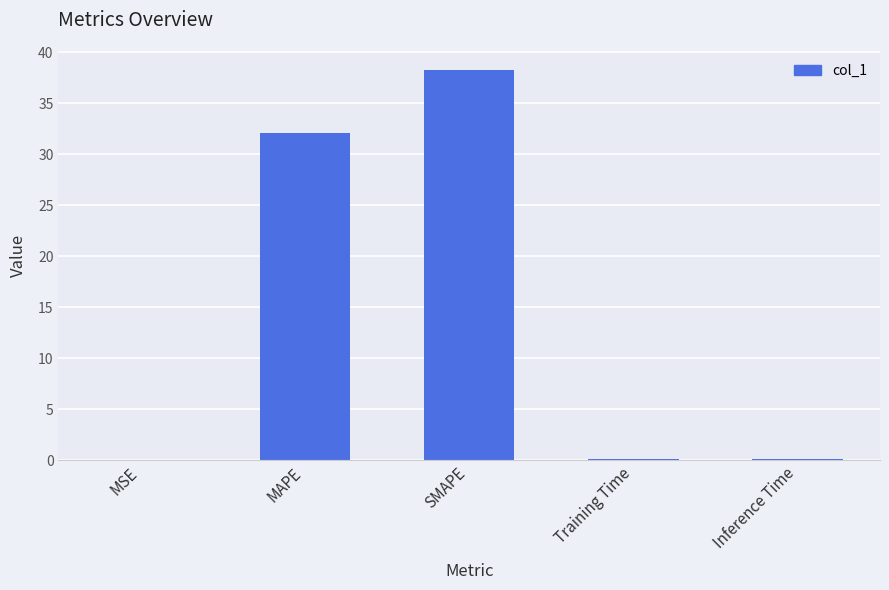

What is the greatest value displayed?

38.2